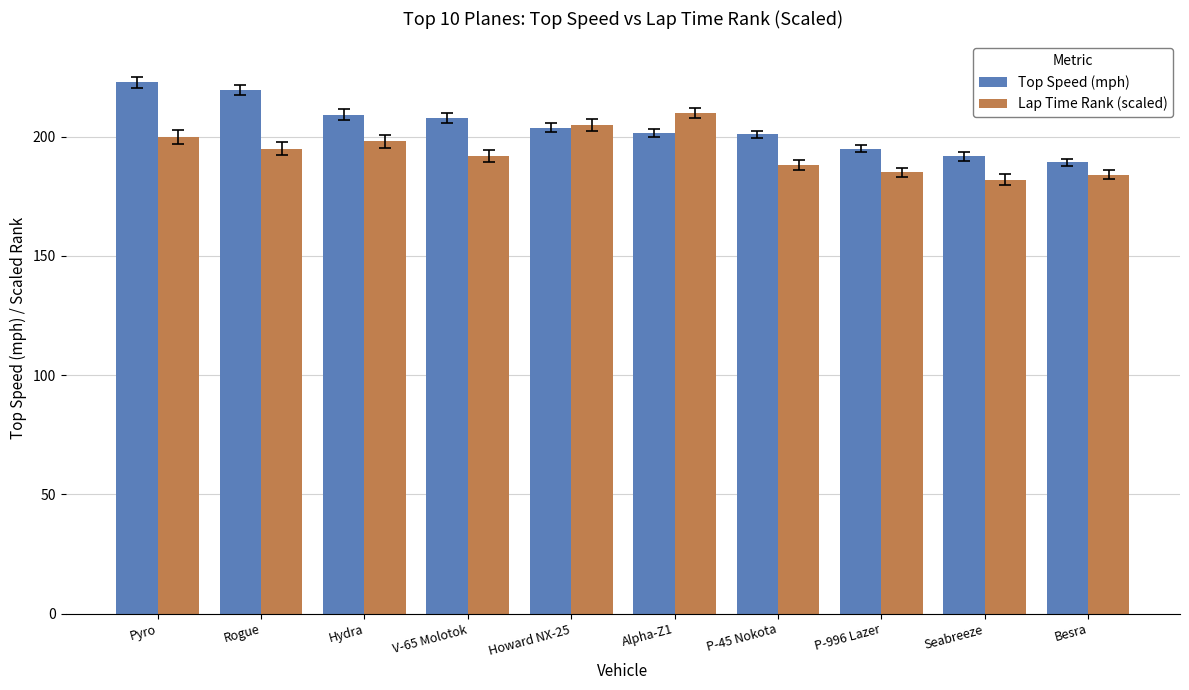

Is it true that Lap Time Rank (scaled) equals 210.0 at Alpha-Z1?

True